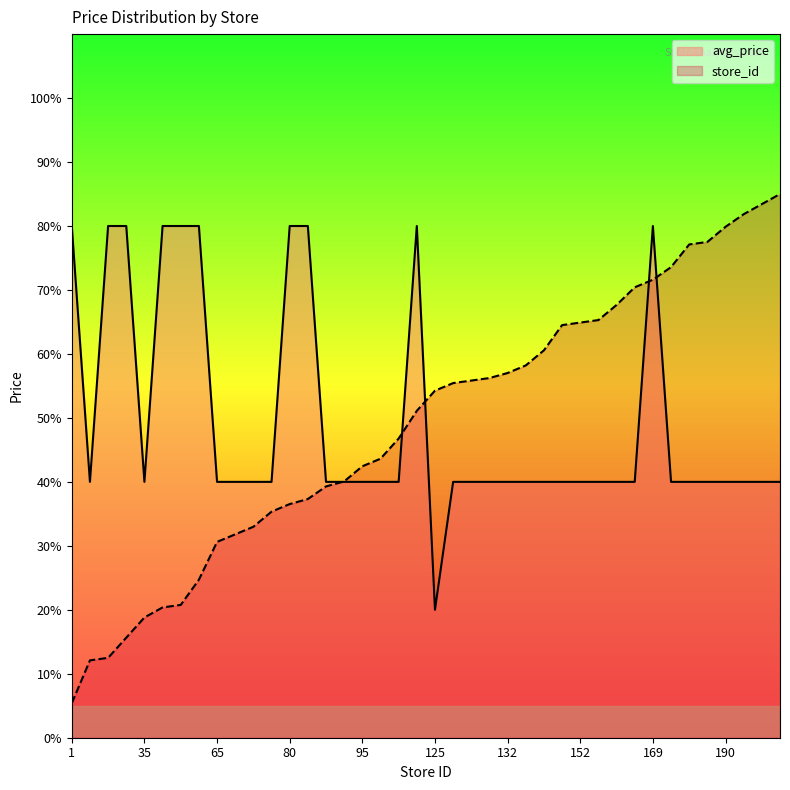

Reading left to right, list all the values displayed in this chart.

avg_price: 1=80.0	18=40.0	19=80.0	27=80.0	35=40.0	39=80.0	40=80.0	50=80.0	65=40.0	68=40.0	71=40.0	77=40.0	80=80.0	82=80.0	87=40.0	89=40.0	95=40.0	98=40.0	106=40.0	117=80.0	125=20.0	128=40.0	129=40.0	130=40.0	132=40.0	135=40.0	141=40.0	151=40.0	152=40.0	153=40.0	159=40.0	166=40.0	169=80.0	174=40.0	183=40.0	184=40.0	190=40.0	195=40.0	199=40.0	203=40.0
store_id_norm: 1=5.4	18=12.1	19=12.5	27=15.6	35=18.8	39=20.4	40=20.8	50=24.7	65=30.6	68=31.8	71=33.0	77=35.3	80=36.5	82=37.3	87=39.3	89=40.1	95=42.4	98=43.6	106=46.8	117=51.1	125=54.3	128=55.4	129=55.8	130=56.2	132=57.0	135=58.2	141=60.6	151=64.5	152=64.9	153=65.3	159=67.7	166=70.4	169=71.6	174=73.6	183=77.1	184=77.5	190=79.9	195=81.8	199=83.4	203=85.0